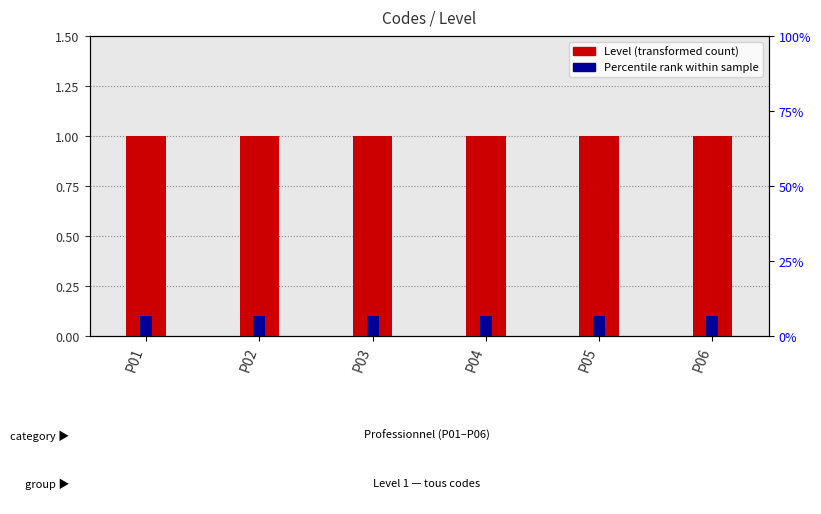

At which category does the chart reach its peak across all series?

P01